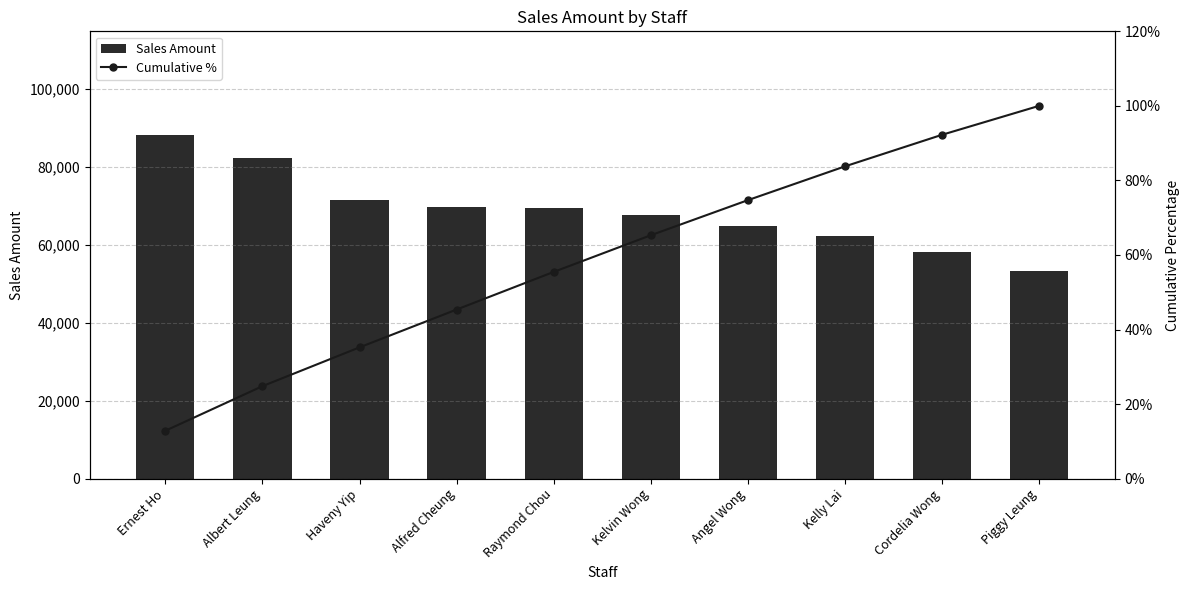

List the series in order of their overall mean, highest first.

Sales Amount, Cumulative %